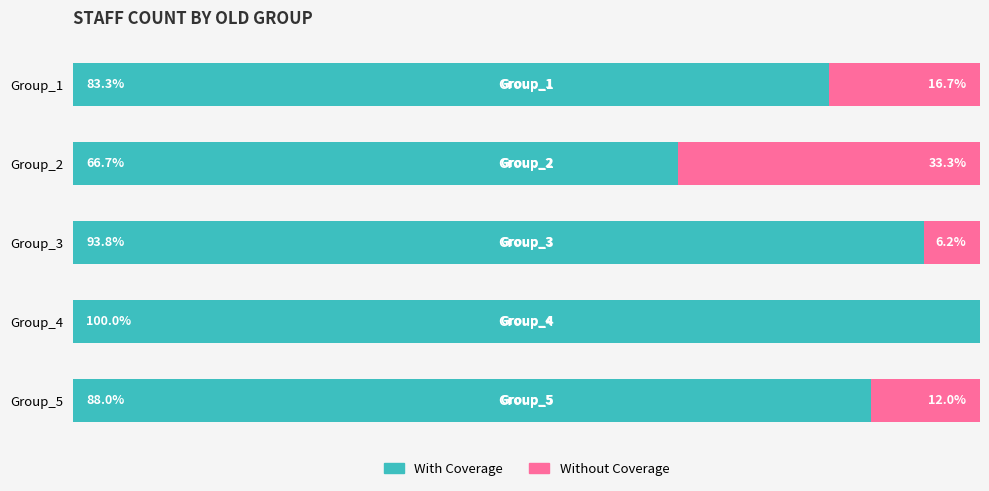

Reading left to right, transcribe all the data shown in this chart.

With Coverage: 83.3	66.7	93.8	100.0	88.0
Without Coverage: 16.7	33.3	6.2	0.0	12.0